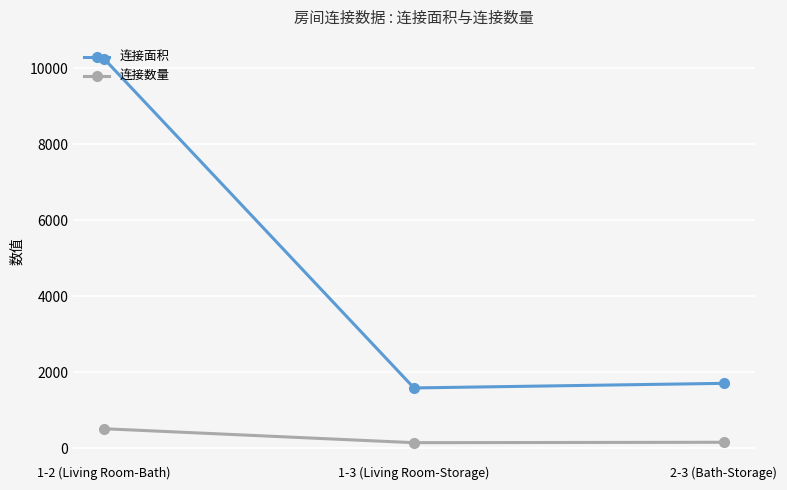

Which category has the highest value in the 连接面积 series?

1-2 (Living Room-Bath)